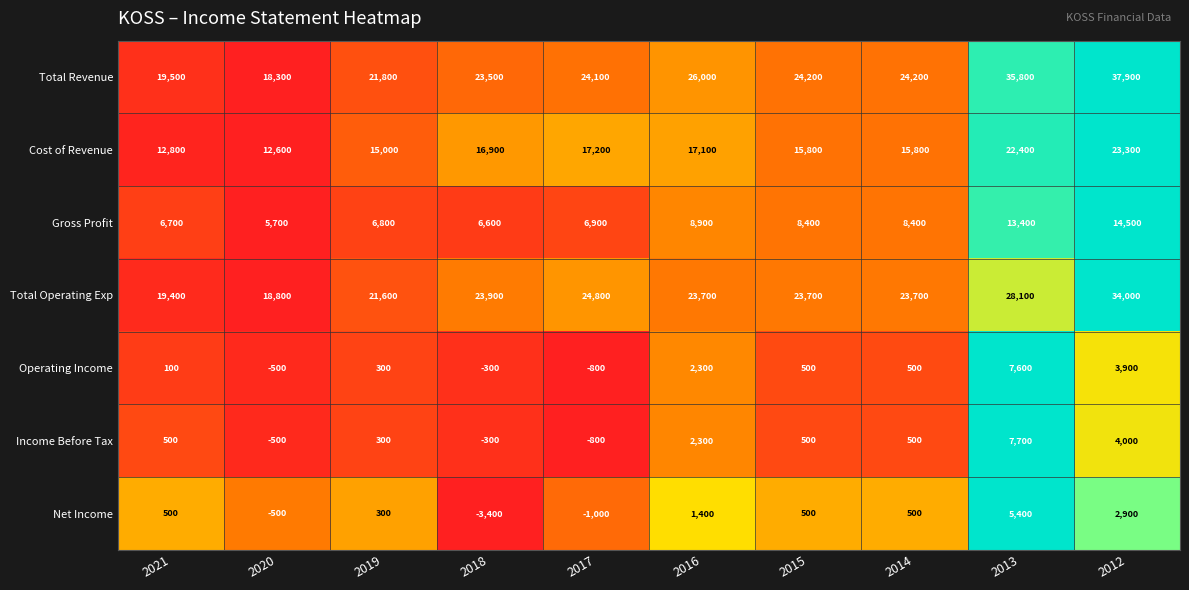

At which category does the chart reach its minimum across all series?

2018